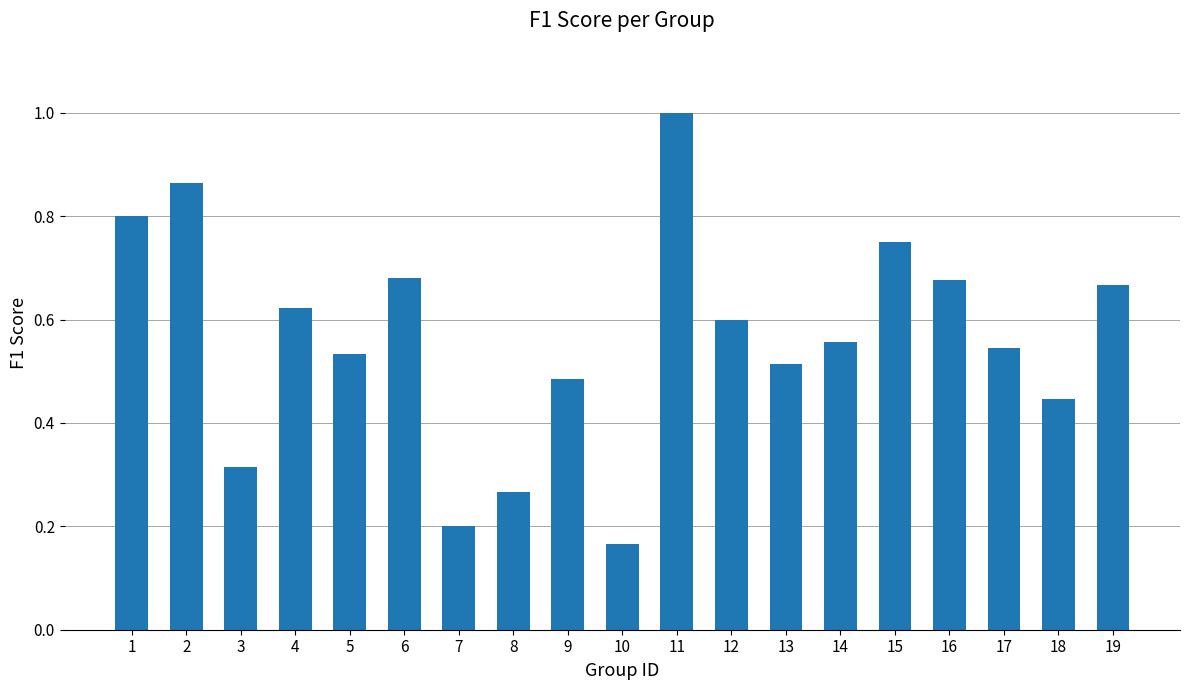

The value at 8 is 0.4. True or false?

False